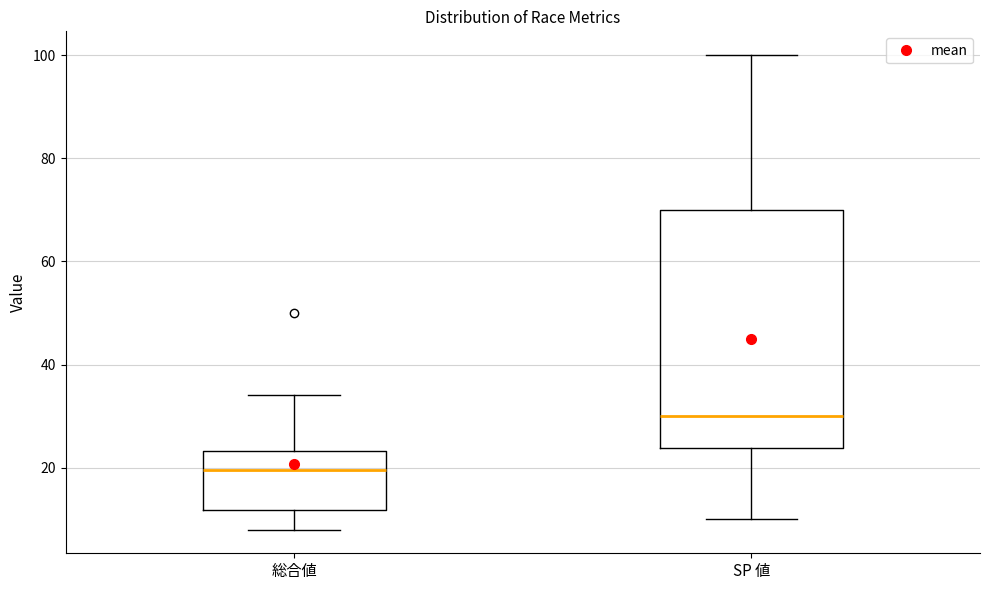

Where does the lower whisker of the box for 総合値 end on the y-axis? The values are not printed on the chart, so give them approximately, as read against the axis.

8